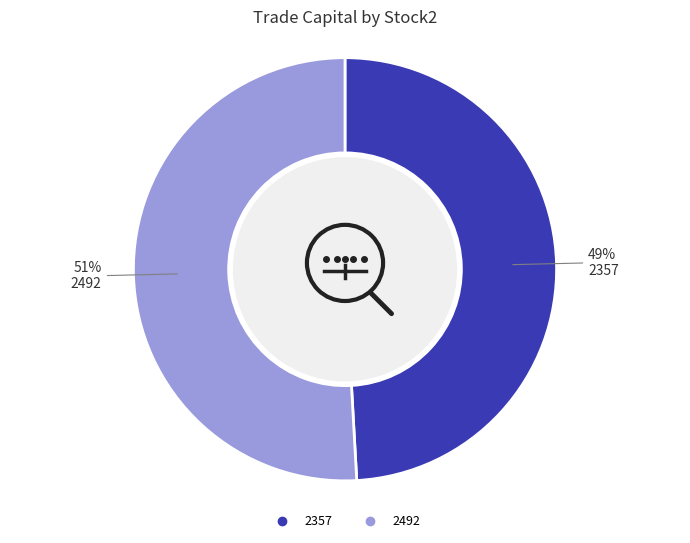

To the nearest percent, what percentage of the pie is 2357?

49%